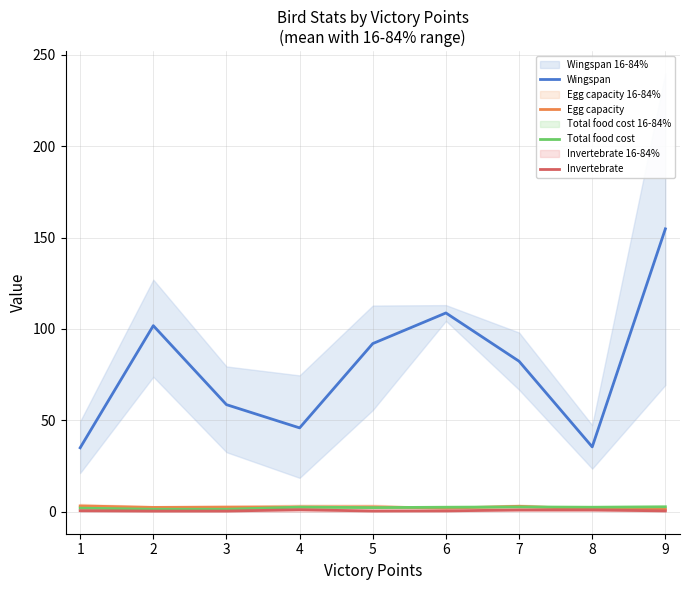

Is the value of Invertebrate at 8 greater than the value of Wingspan at 7?

No